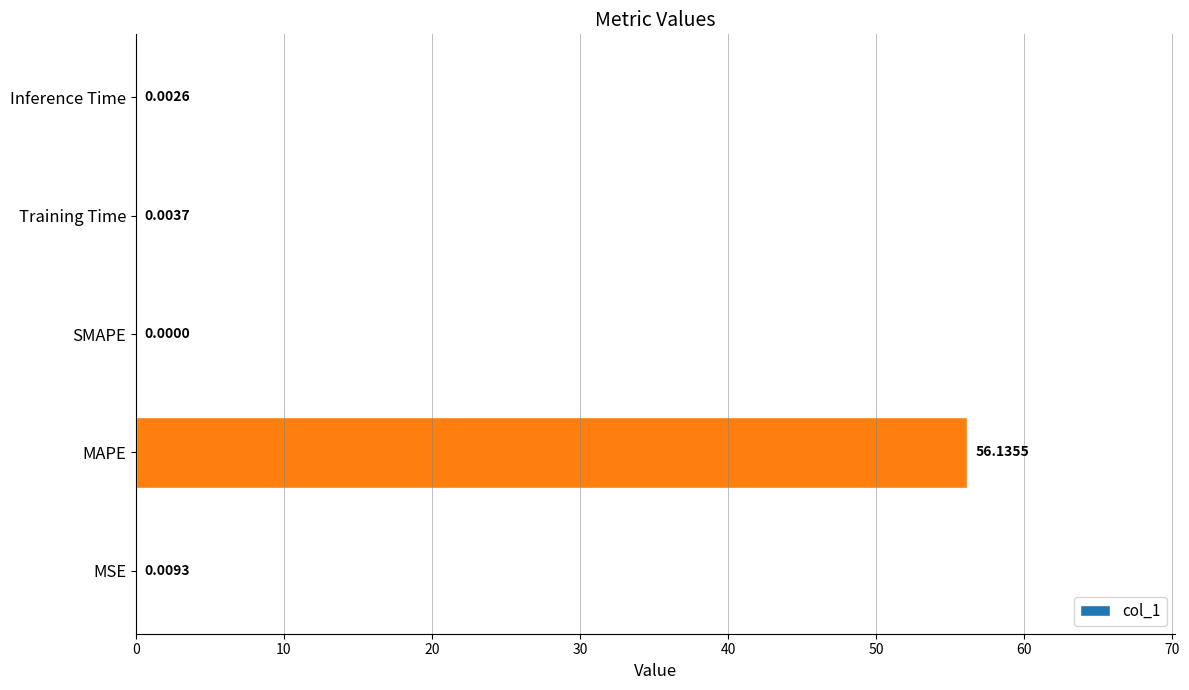

Which category has the highest value across all series?

MAPE